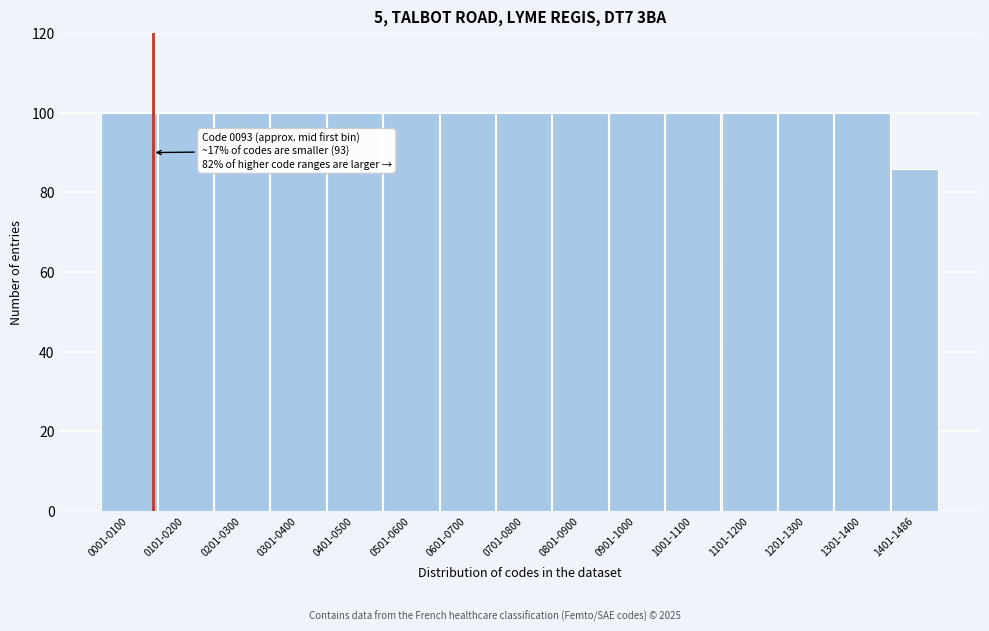

Reading left to right, extract all data points from this chart.

0001-0100=100	0101-0200=100	0201-0300=100	0301-0400=100	0401-0500=100	0501-0600=100	0601-0700=100	0701-0800=100	0801-0900=100	0901-1000=100	1001-1100=100	1101-1200=100	1201-1300=100	1301-1400=100	1401-1486=86